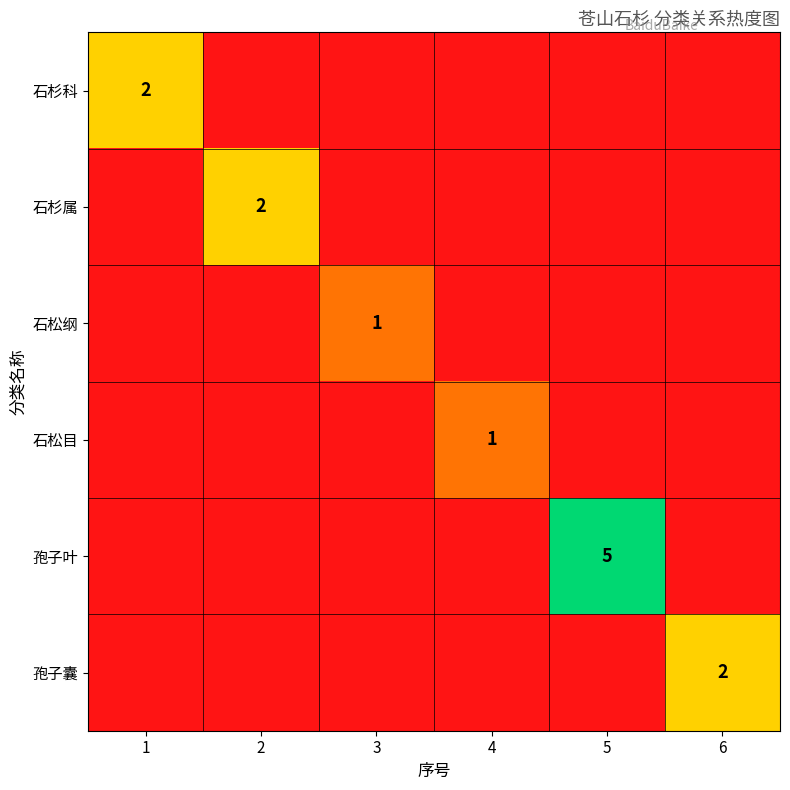

Is it true that 孢子囊 equals 2 at 6?

True